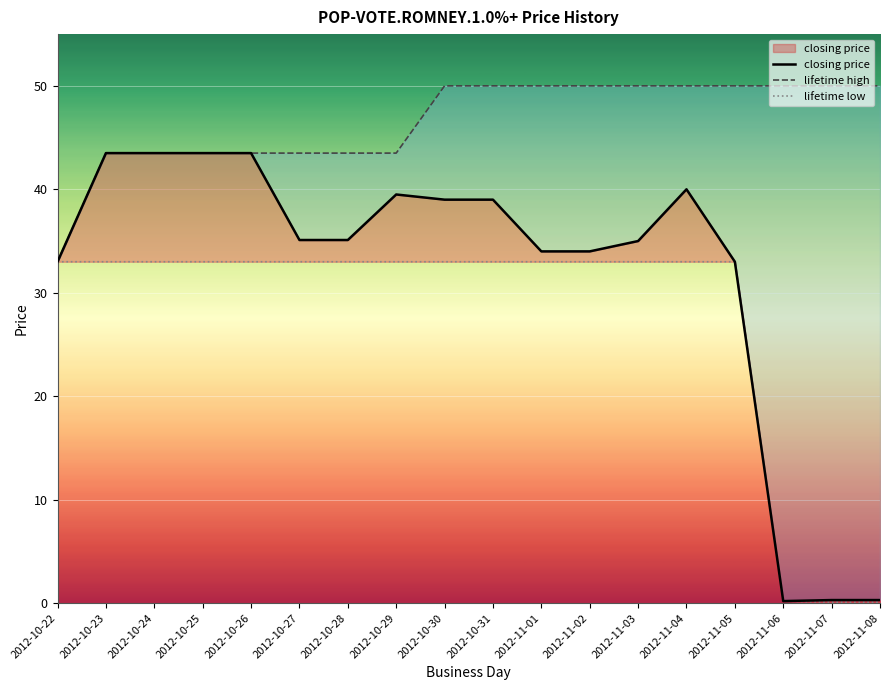

What is the value of the lifetime high point at the 11th from the left?

50.0